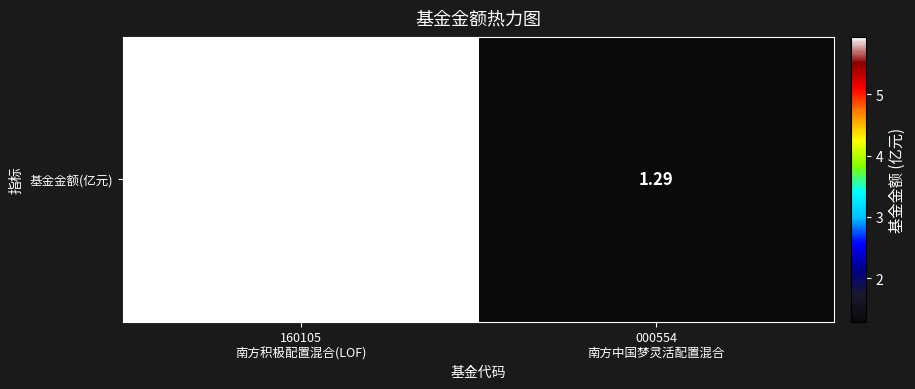

At which category does the chart reach its minimum across all series?

000554
南方中国梦灵活配置混合